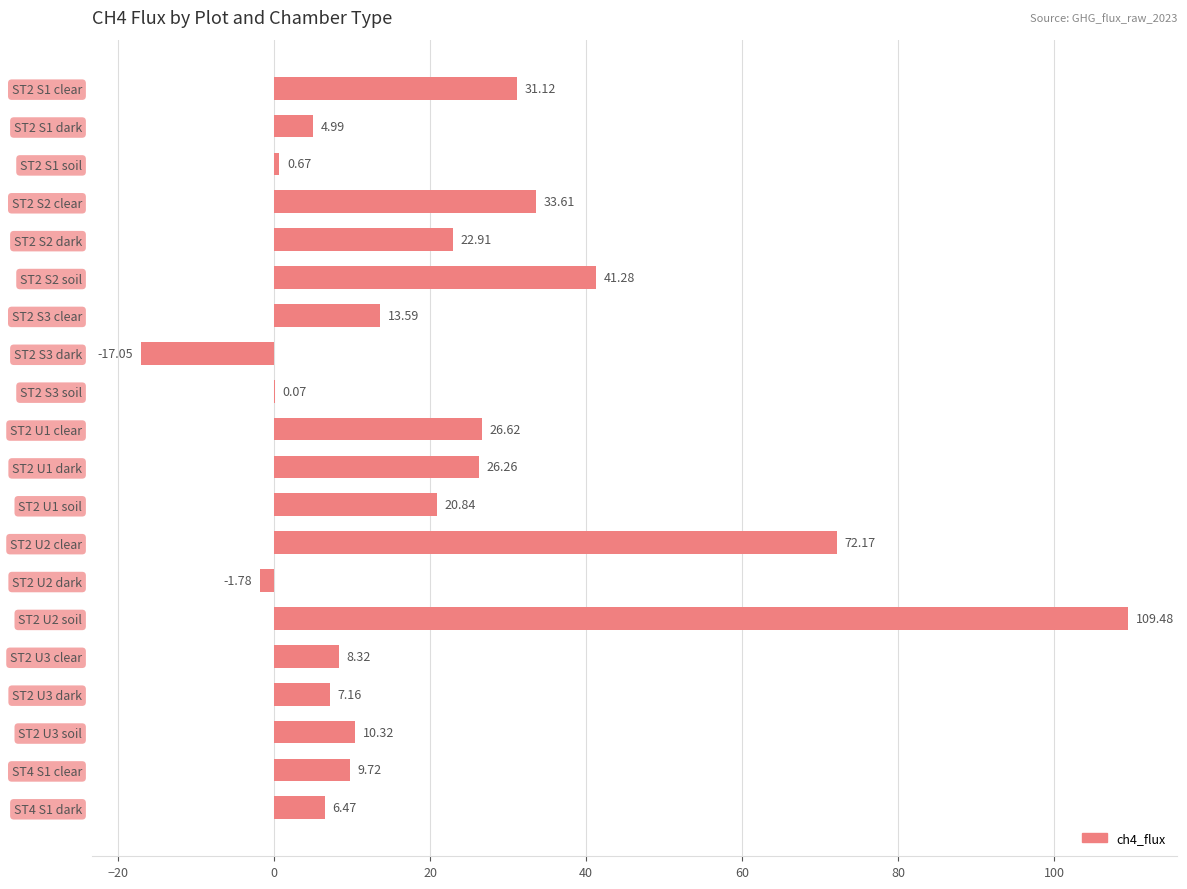

What is the sum of all values?

426.8